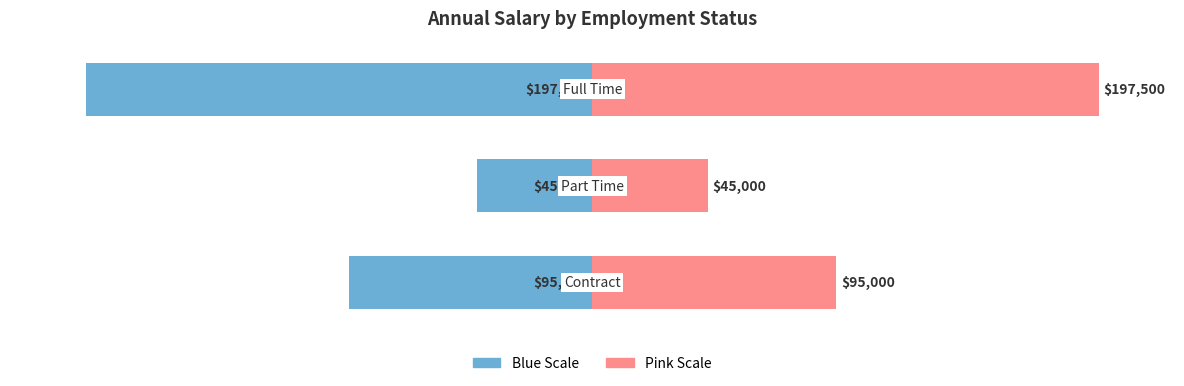

The value of Annual Salary (raw) at 0 is 33.7. True or false?

False